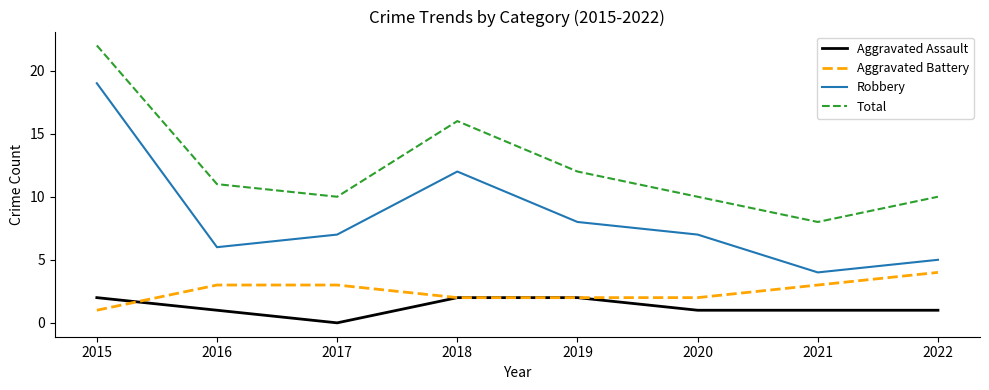

Where does the Aggravated Assault series first go above 1?

2015